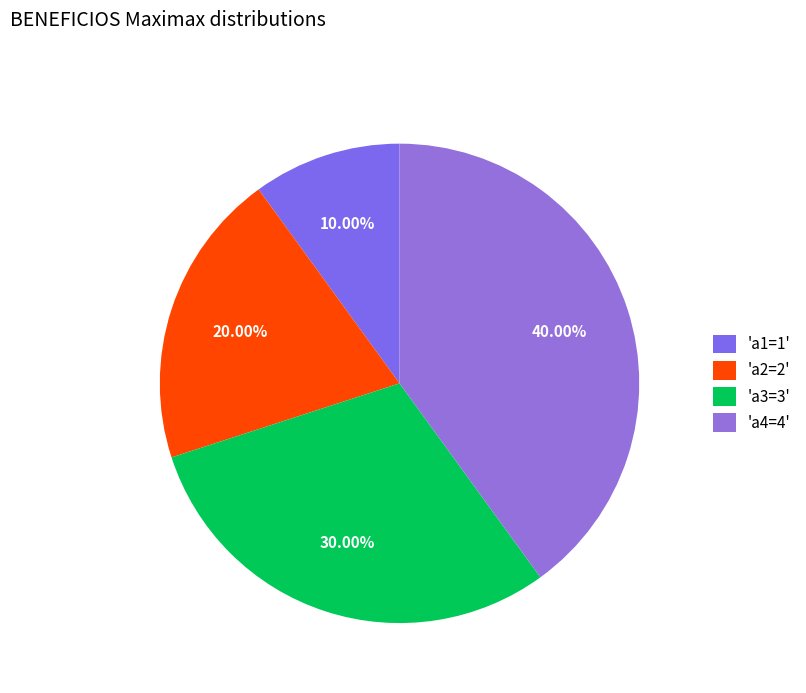

Count the number of slices in the pie.

4